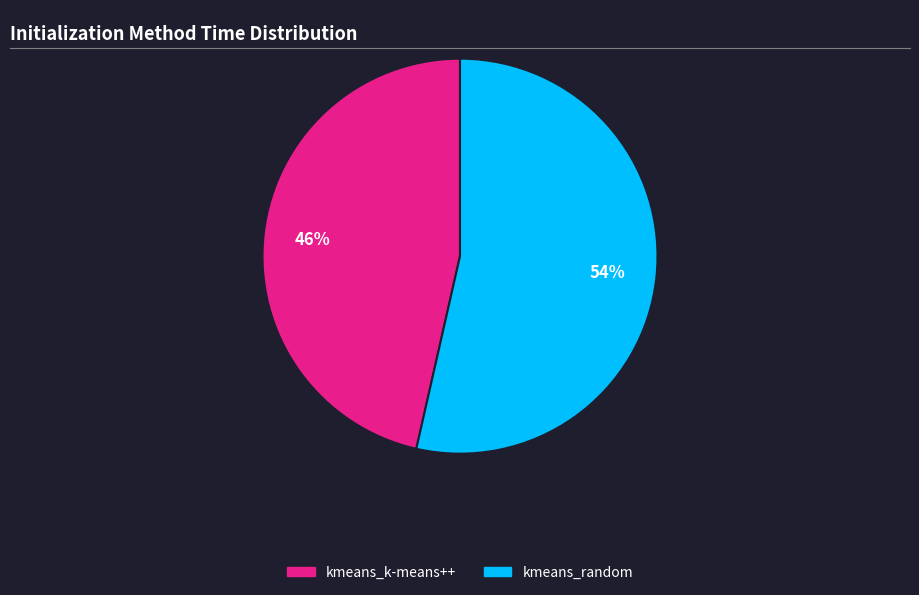

To the nearest percent, what portion does kmeans_k-means++ represent?

46%